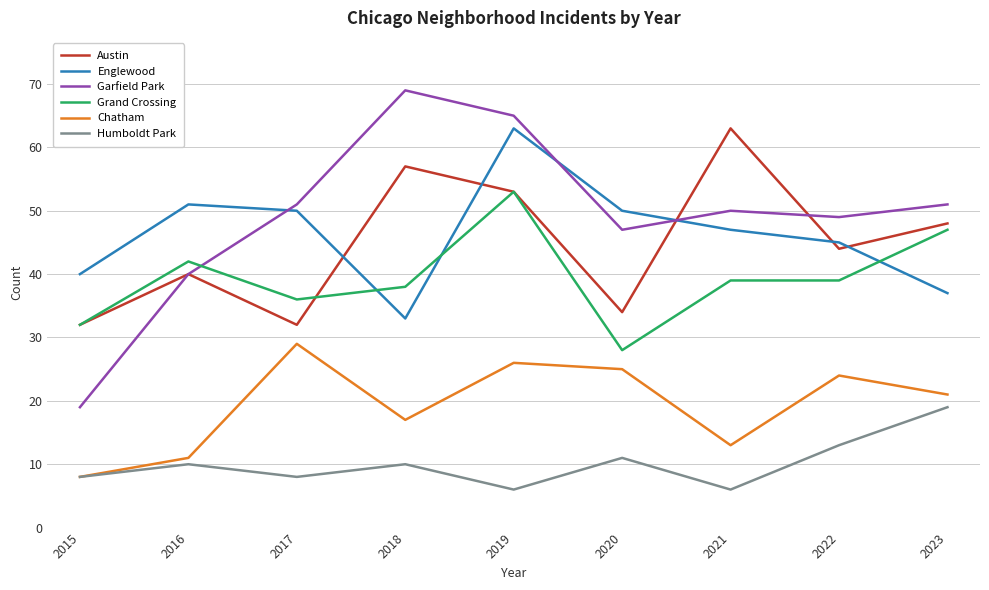

What is the lowest value of the Garfield Park series?

19